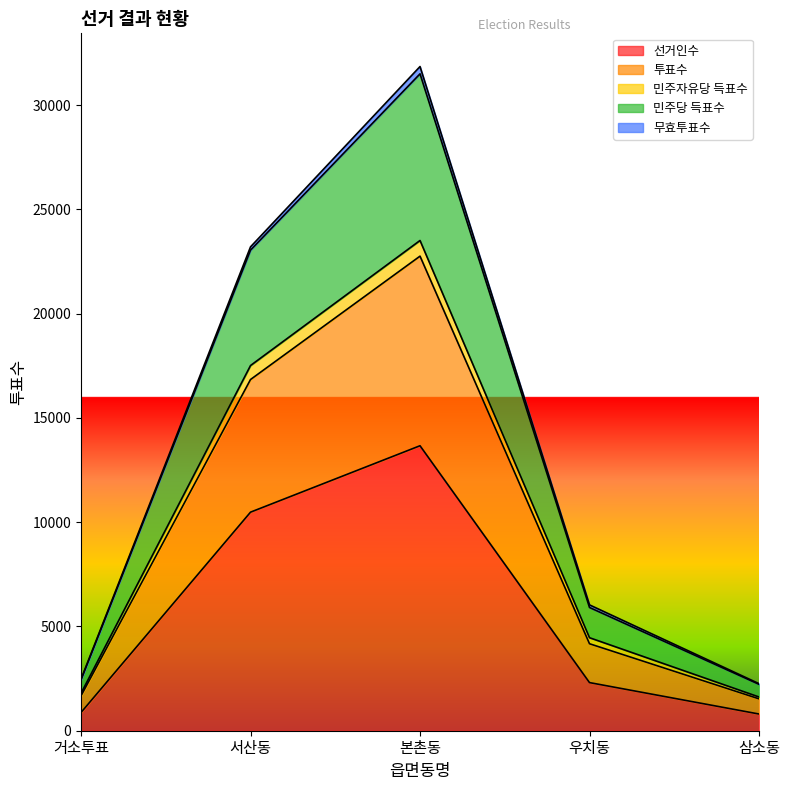

At which category is the sum across all series the highest?

본촌동